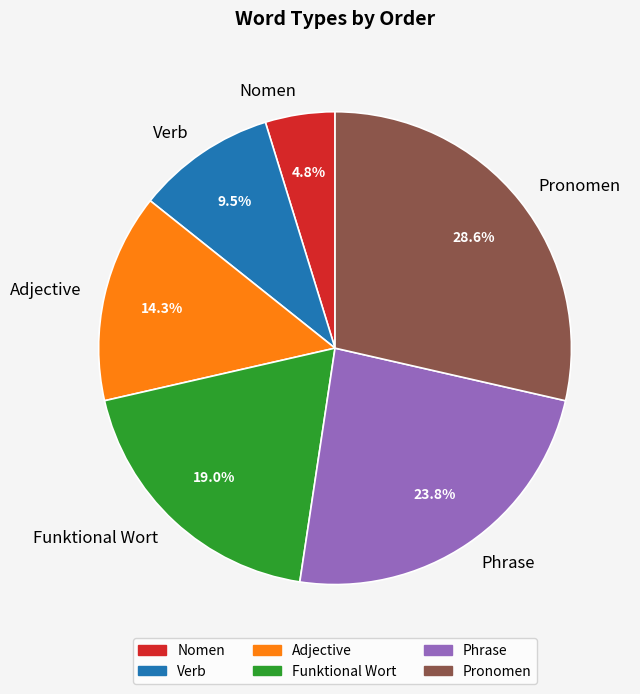

True or false: Nomen accounts for 5% of the total.

True